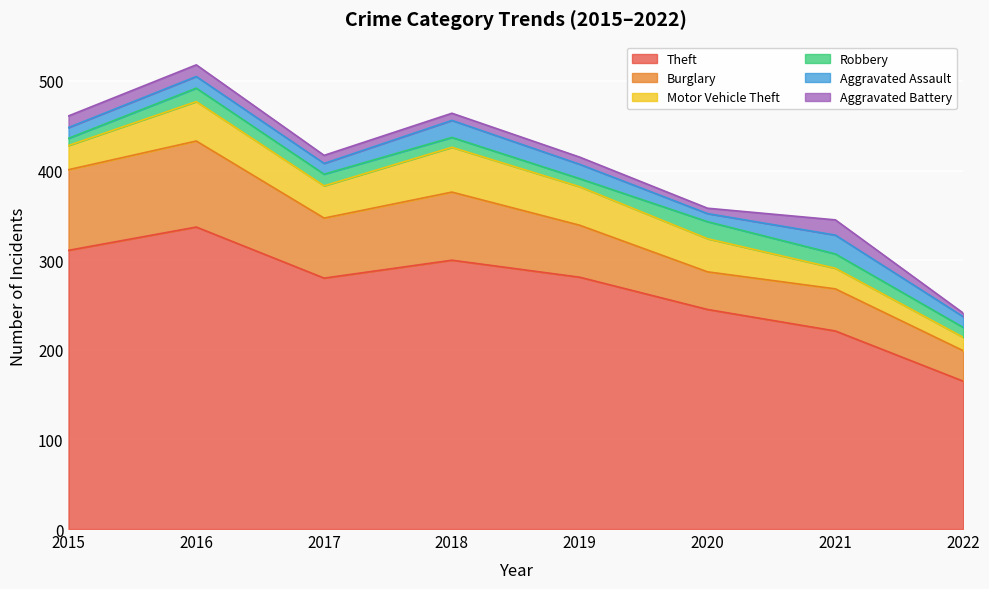

What is the average value of the Robbery series?

13